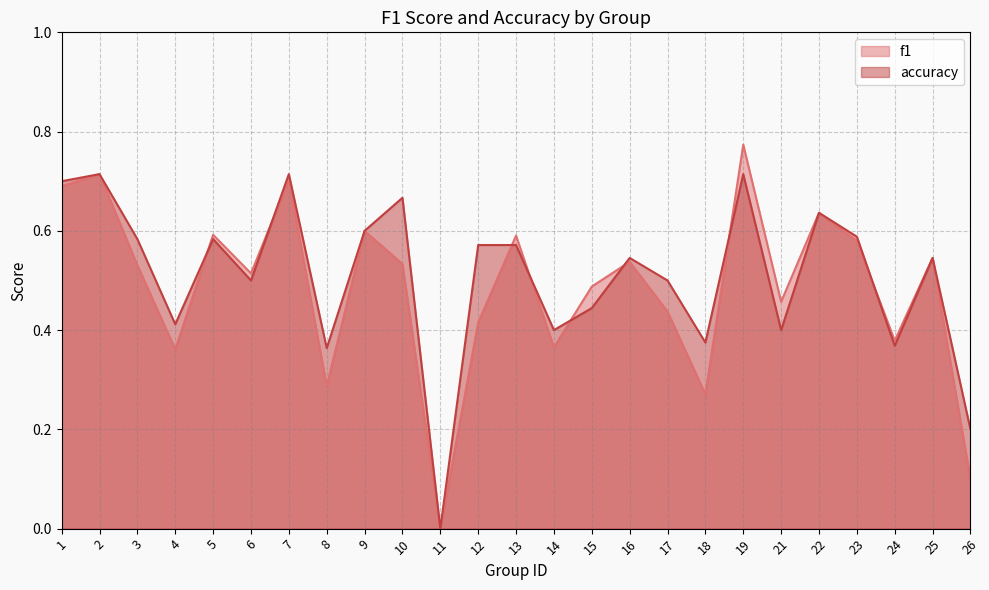

What is the difference between the accuracy values at 24 and 25?

0.2